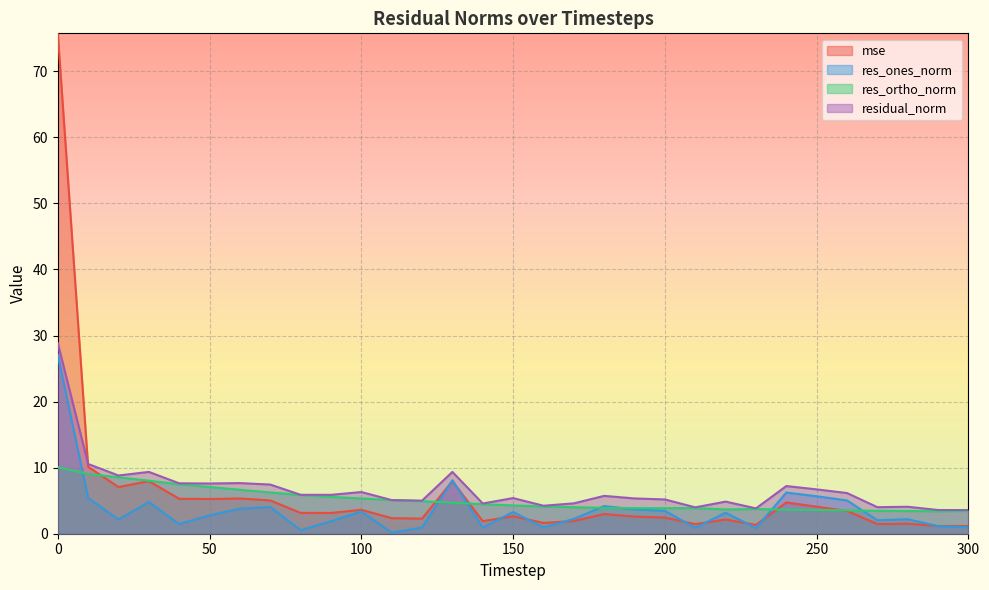

Which series has the widest spread of values?

mse